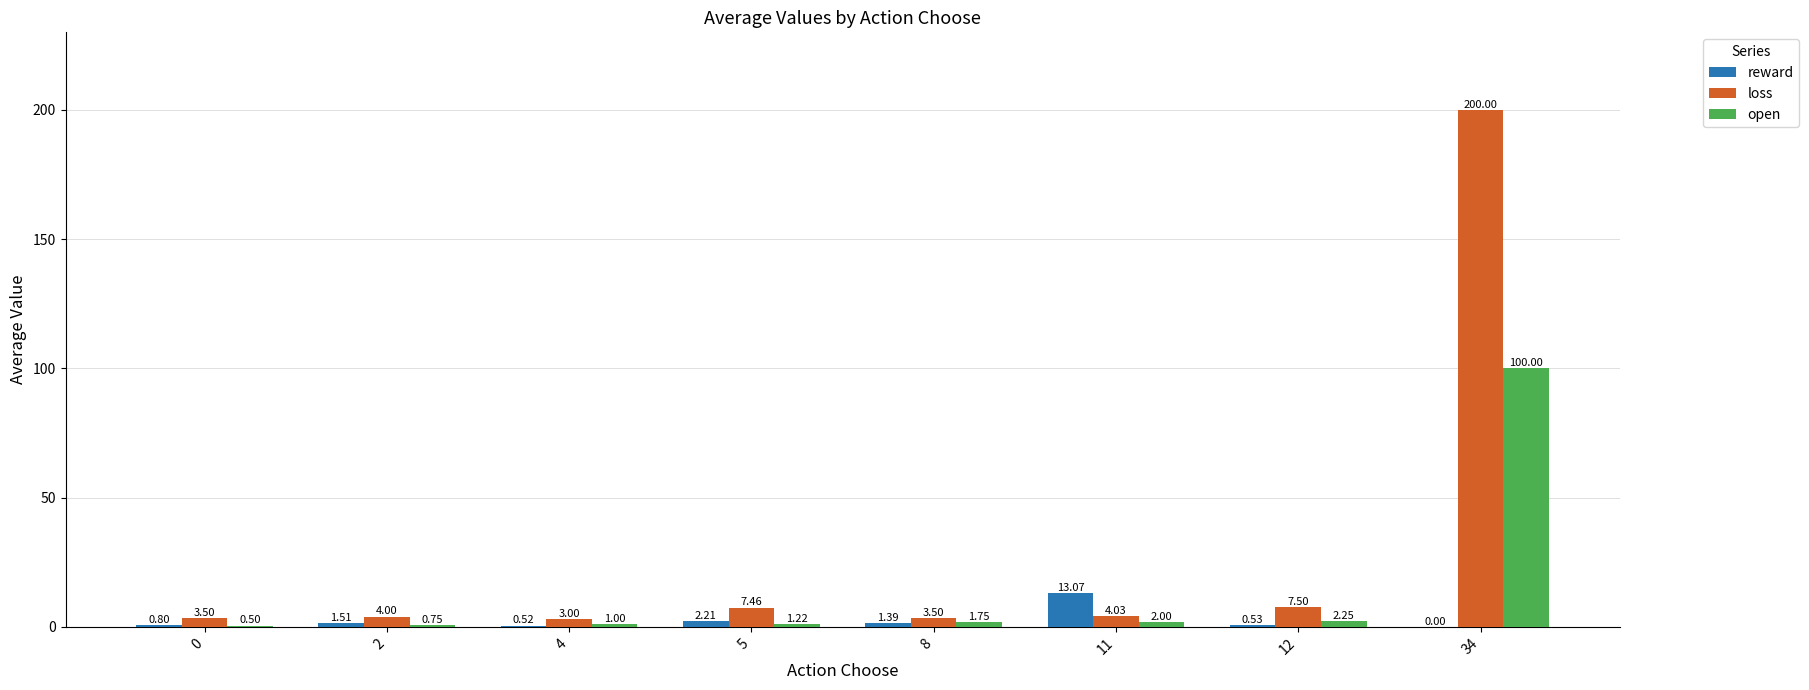

At which category is the sum across all series the highest?

34